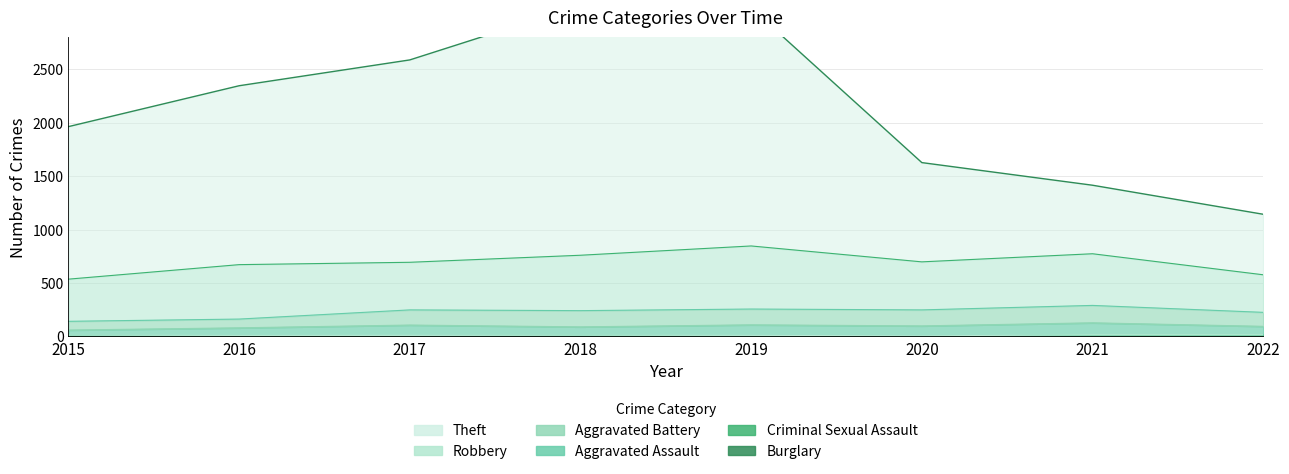

The Criminal Sexual Assault series shows 3 at 2020. True or false?

True